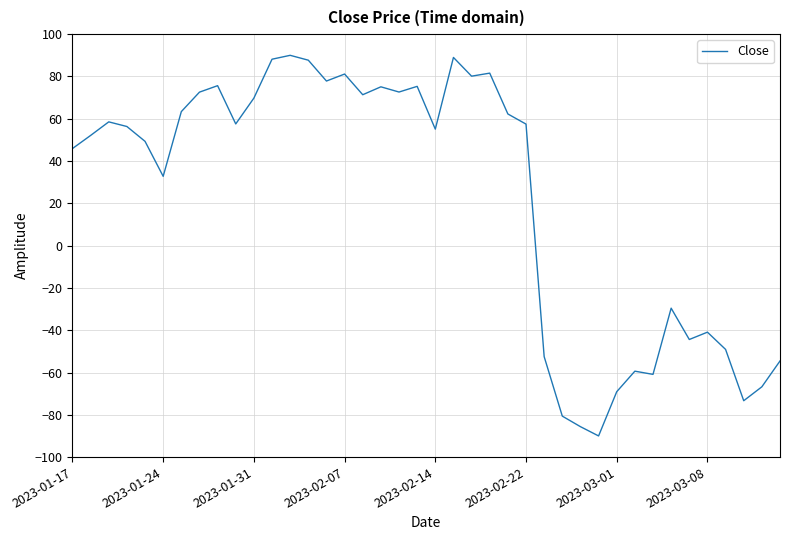

What is the greatest value displayed?

90.0